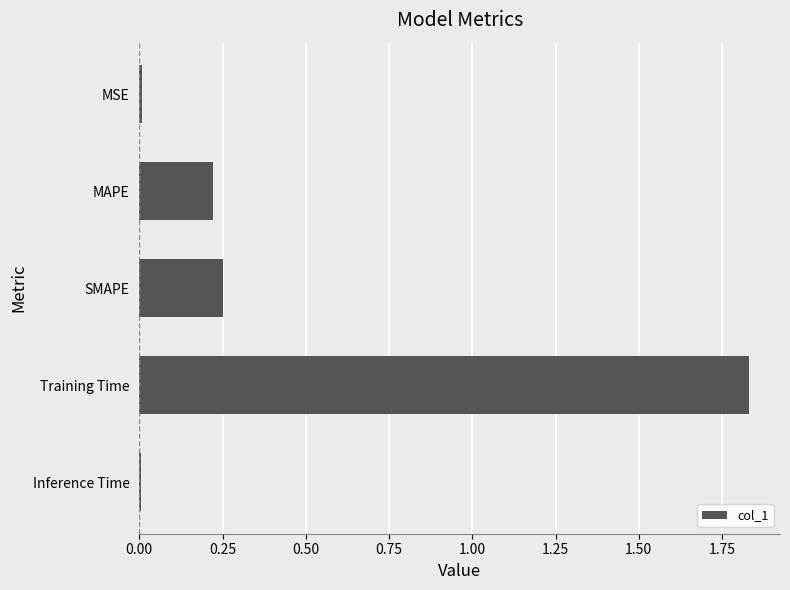

Which label corresponds to the largest value in the chart?

Training Time